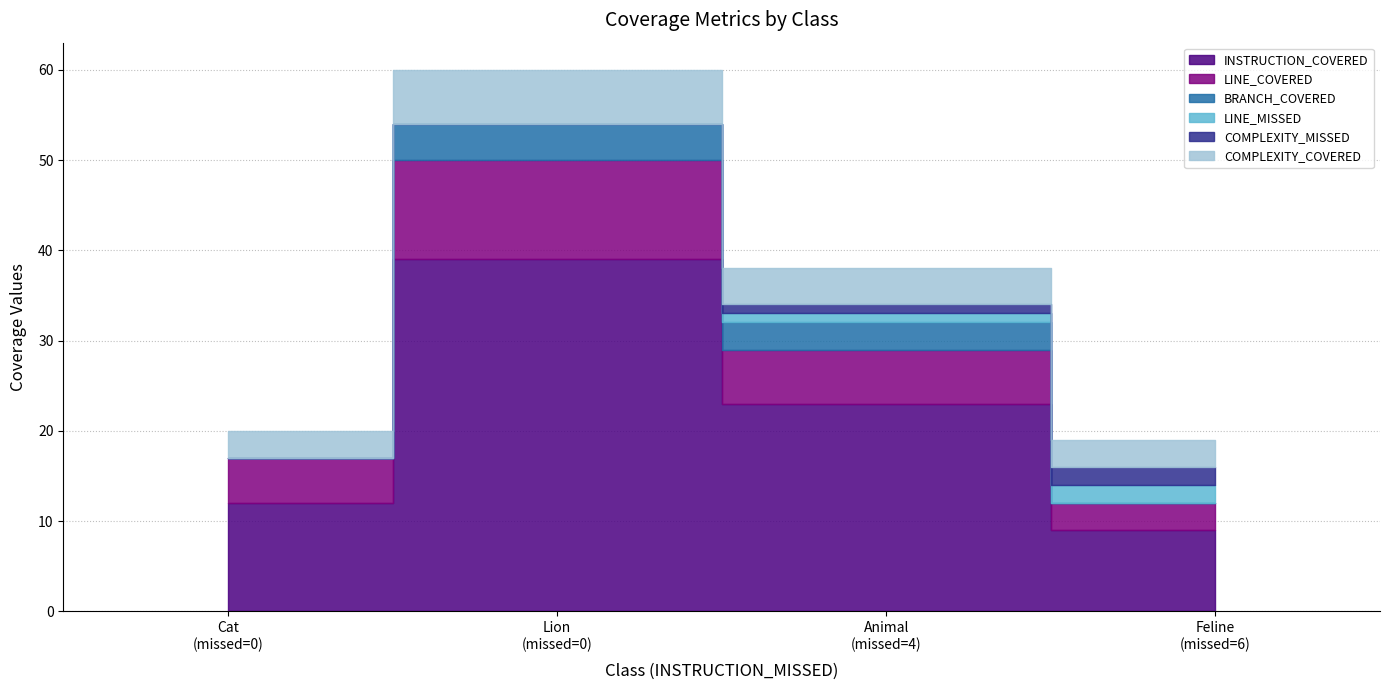

What is the sum of all LINE_COVERED values?

25